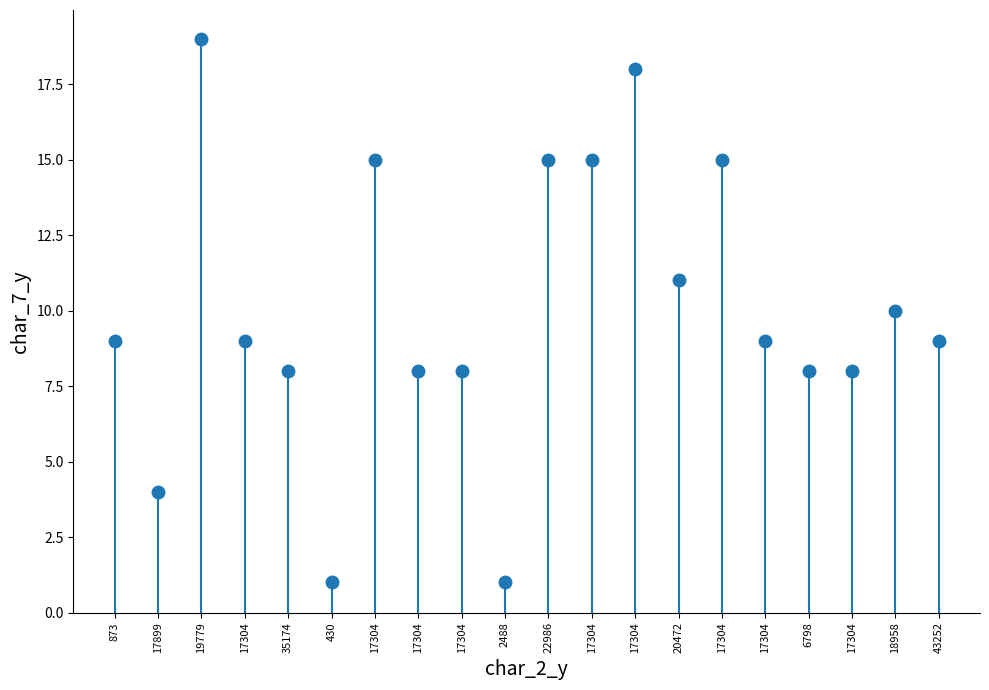

Reading right to left, transcribe all the data shown in this chart.

9	10	8	8	9	15	11	18	15	15	1	8	8	15	1	8	9	19	4	9